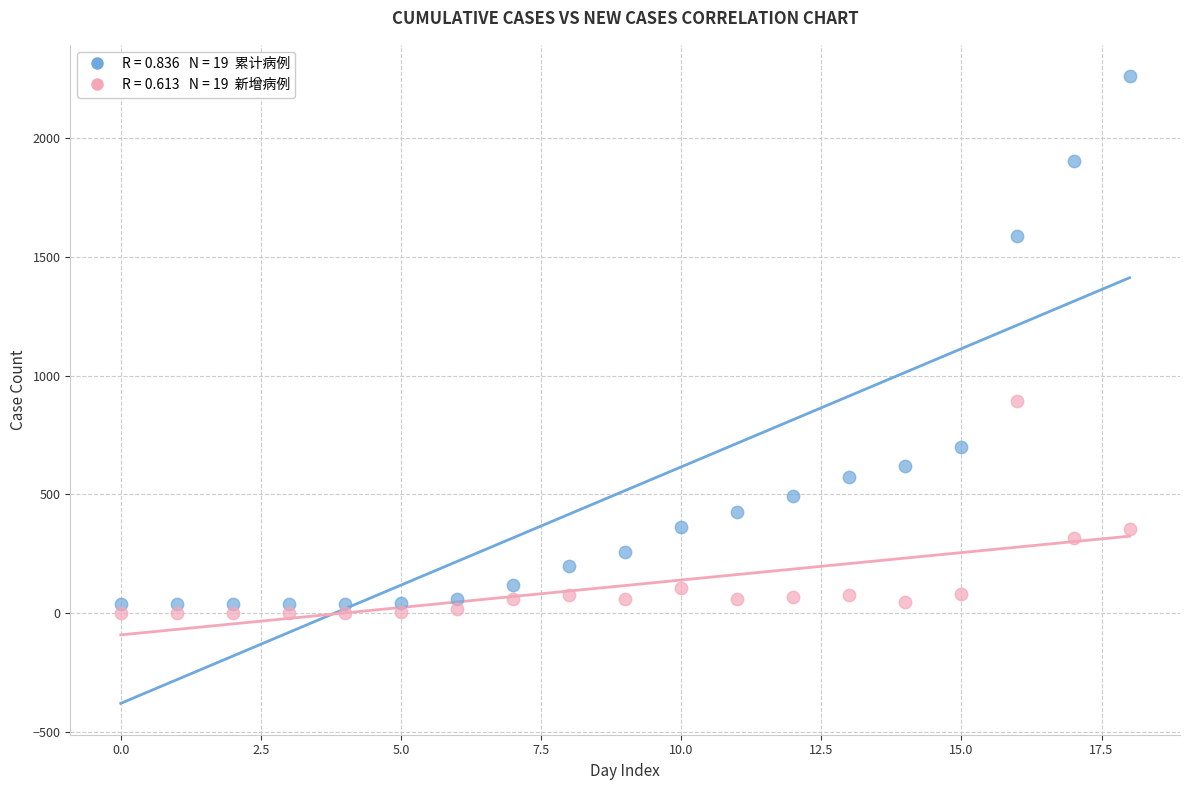

Across all series, what Y value is closest to 1130?

892